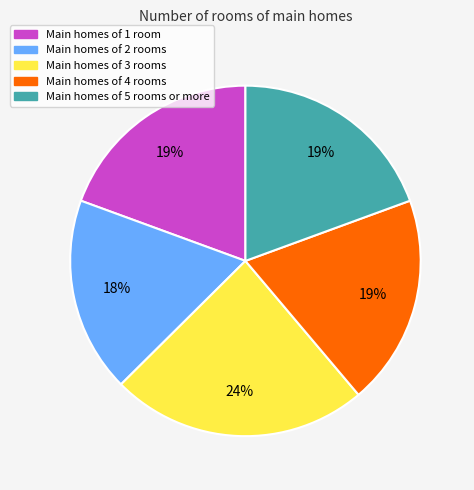

To the nearest percent, what is the average slice percentage?

20%